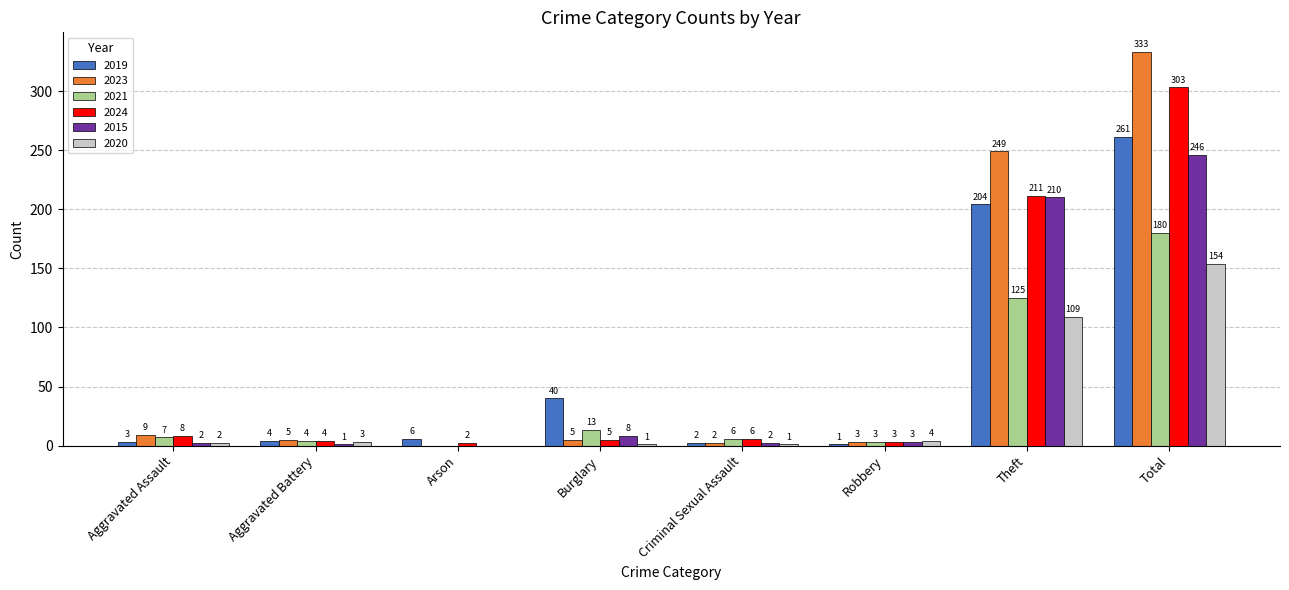

Which category has the highest value in the 2023 series?

Total